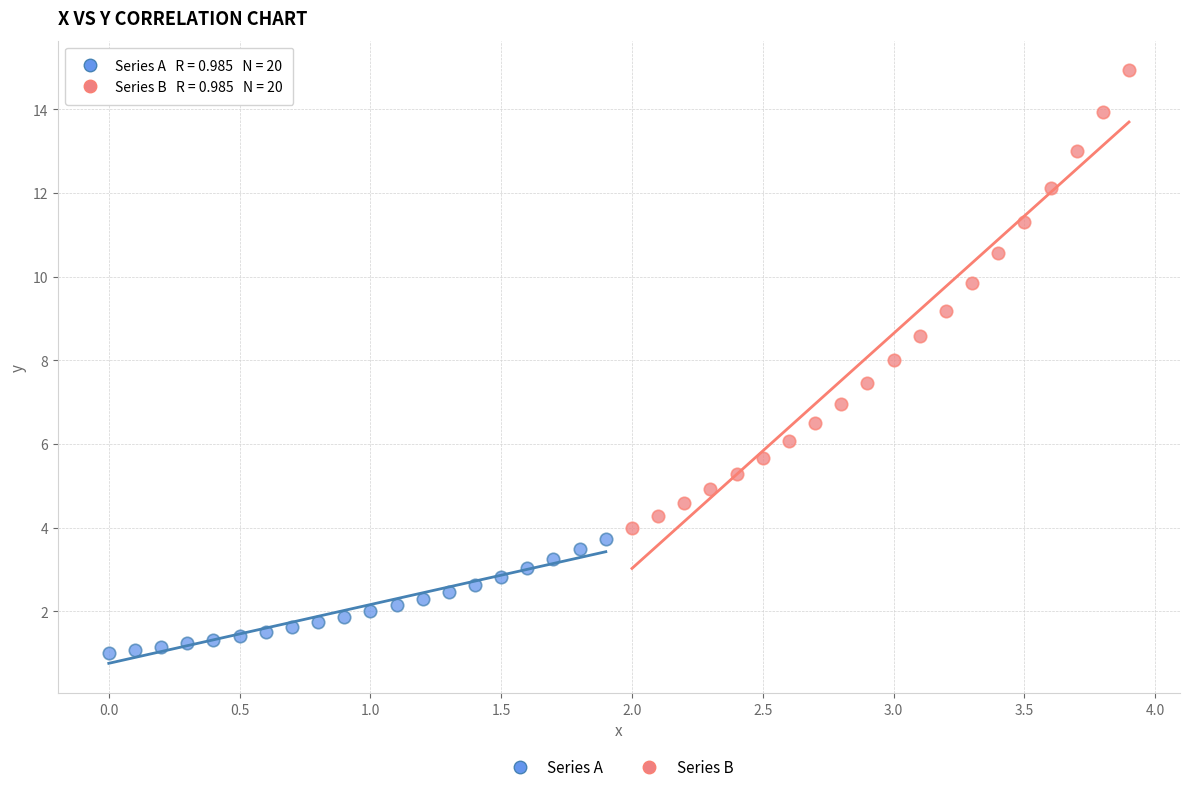

Which series contains the highest Y value?

Series B